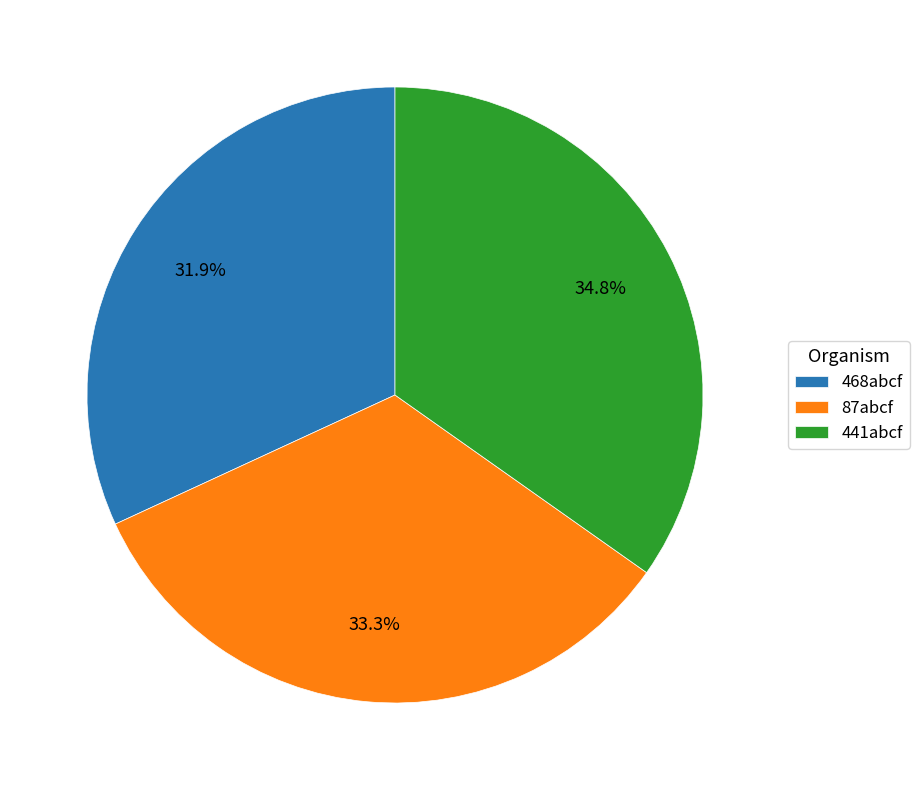

Is 441abcf the majority of the pie?

No